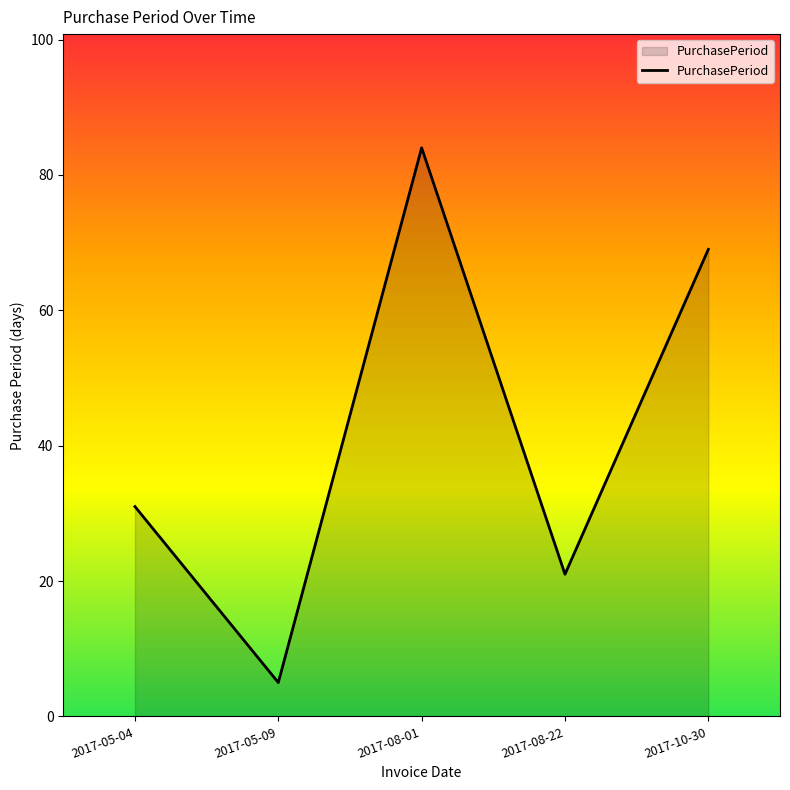

Where is the first local minimum?

2017-05-09